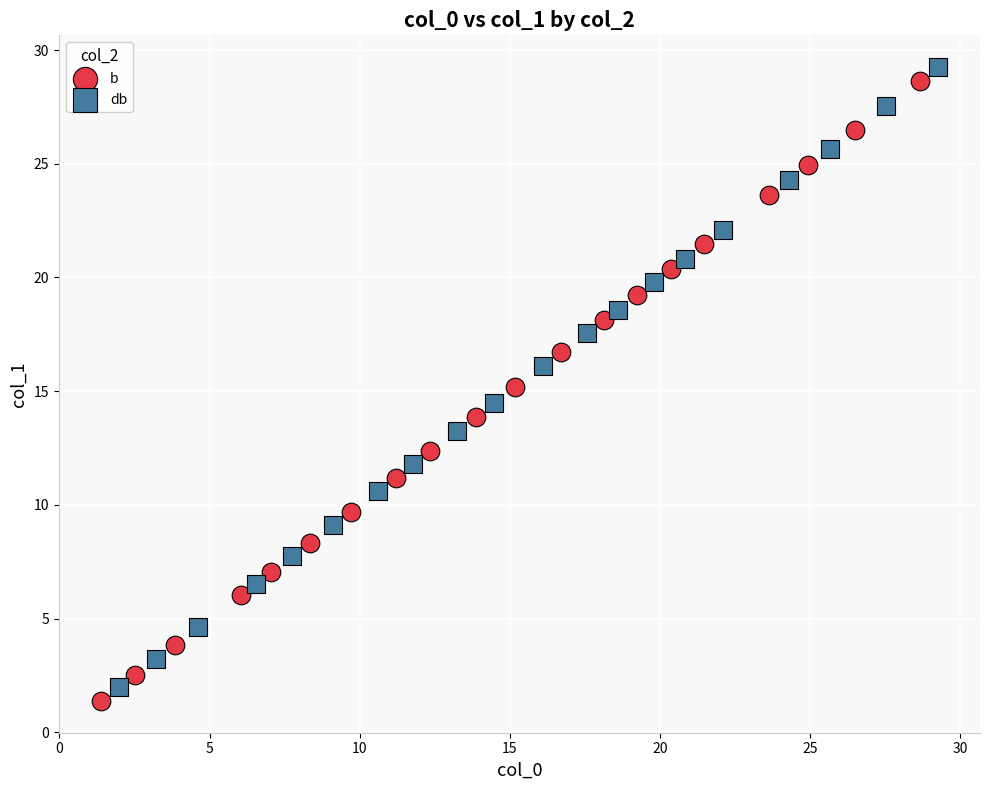

Which series reaches the minimum Y coordinate?

b